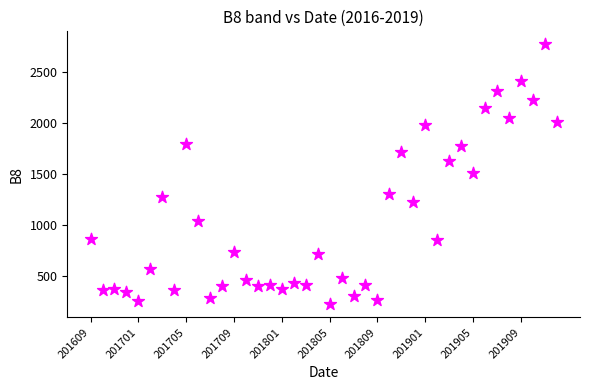

What is the range of Y values (max minus min)?

2549